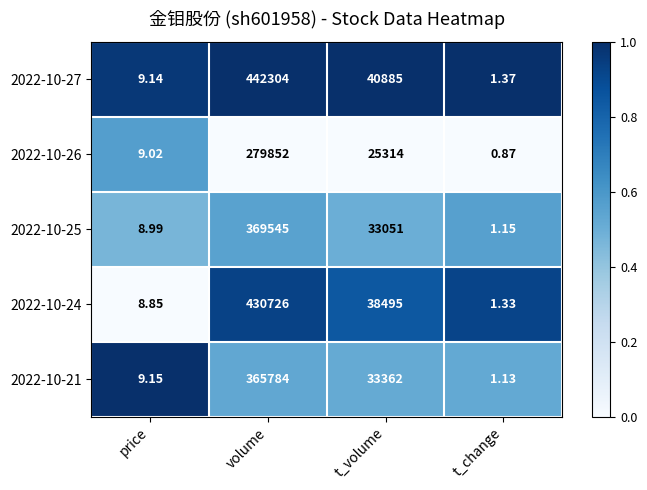

Where is 2022-10-24 nearest to the value 215363?

t_volume